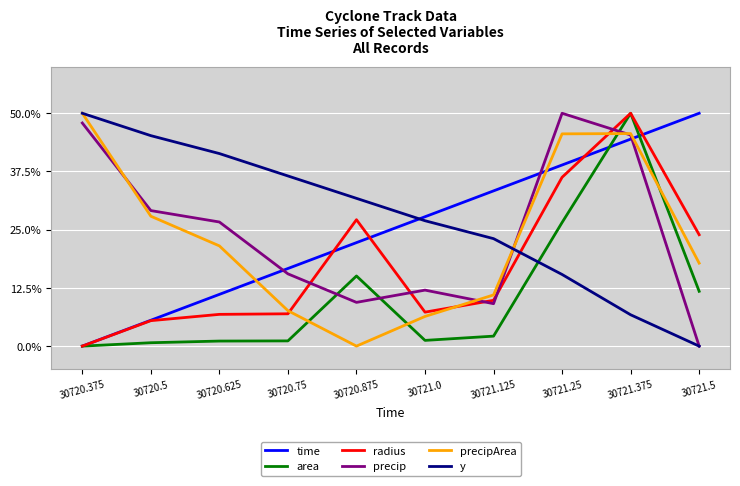

How many lines are shown in the chart?

6